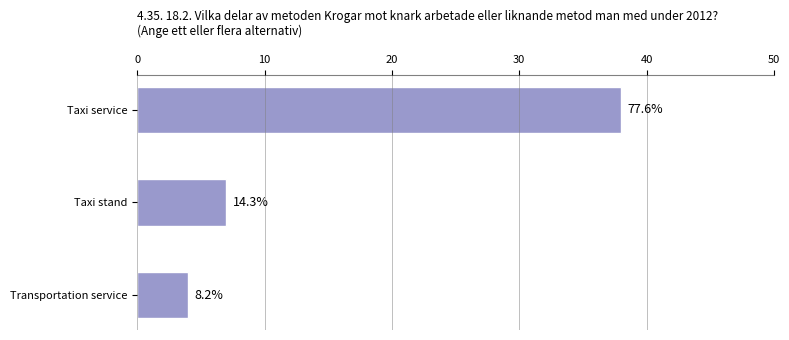

What is the average value?

16